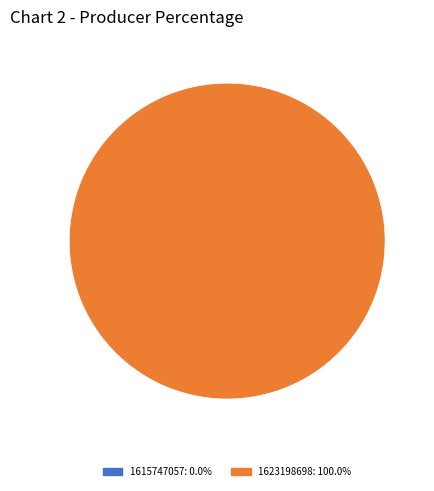

True or false: 1623198698 accounts for 100% of the total.

True